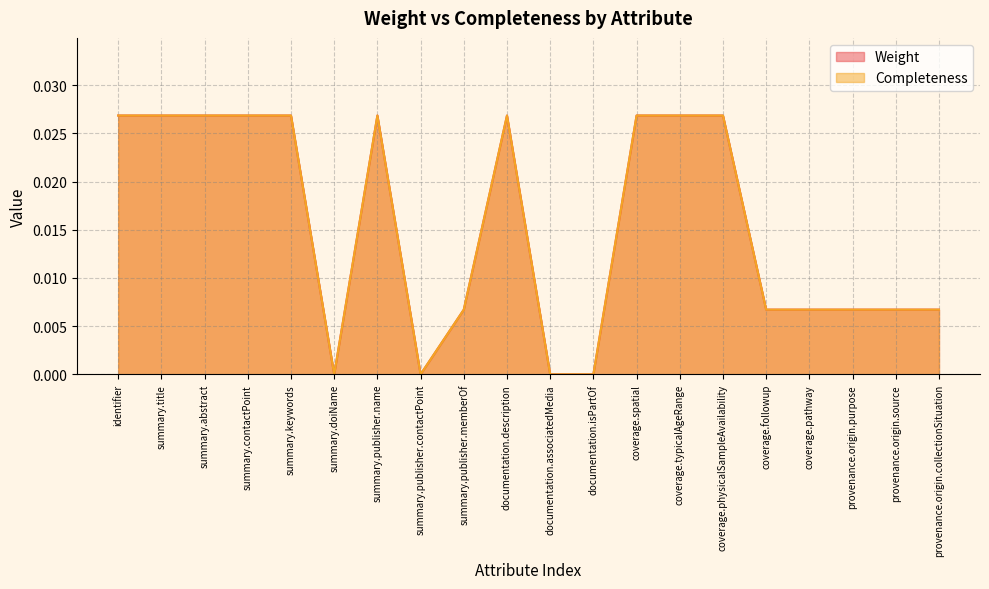

List the series in order of their peak value, lowest first.

Weight, Completeness